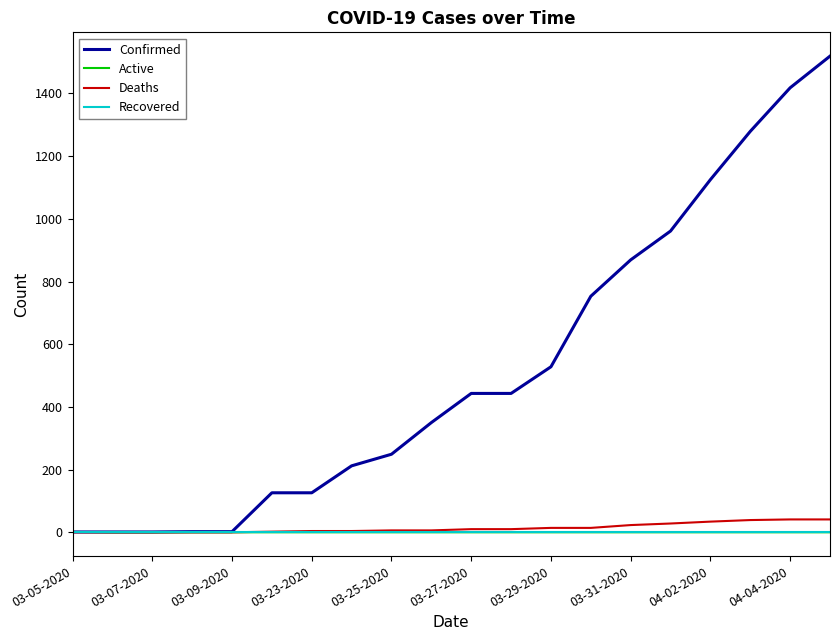

Which series has the widest spread of values?

Confirmed